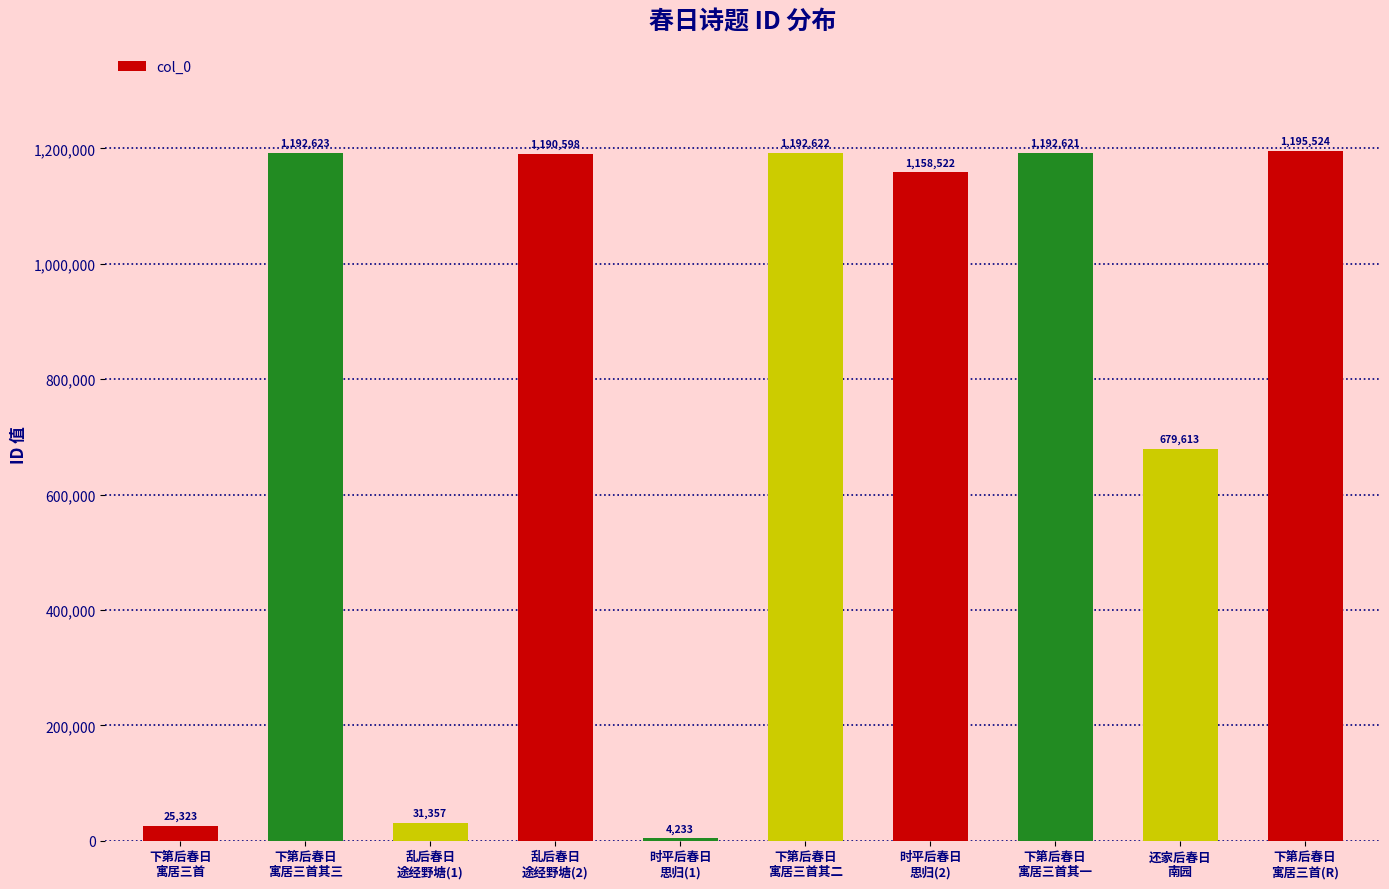

How many data points does each series have?

10